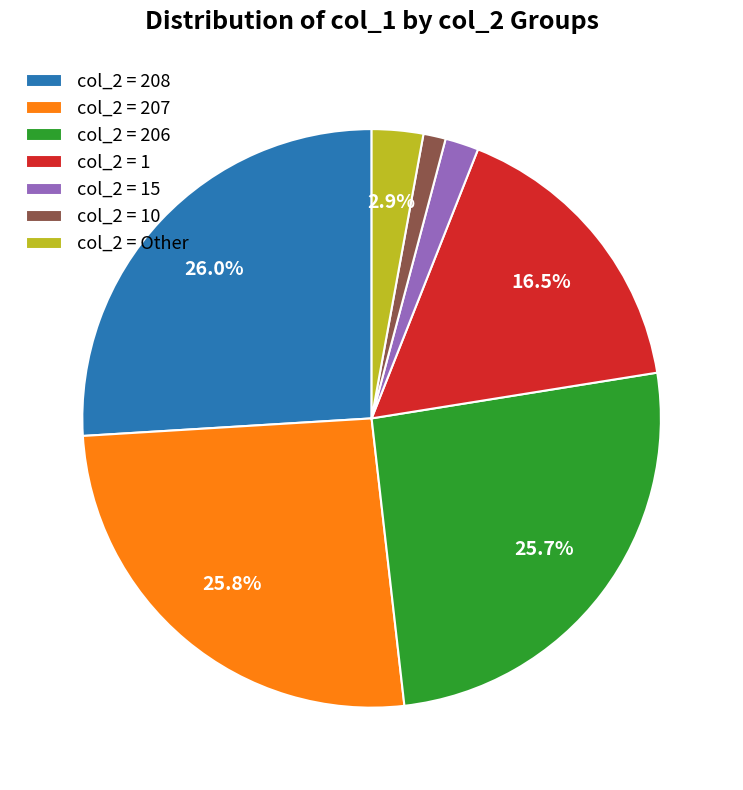

Is there a majority slice in this chart?

No